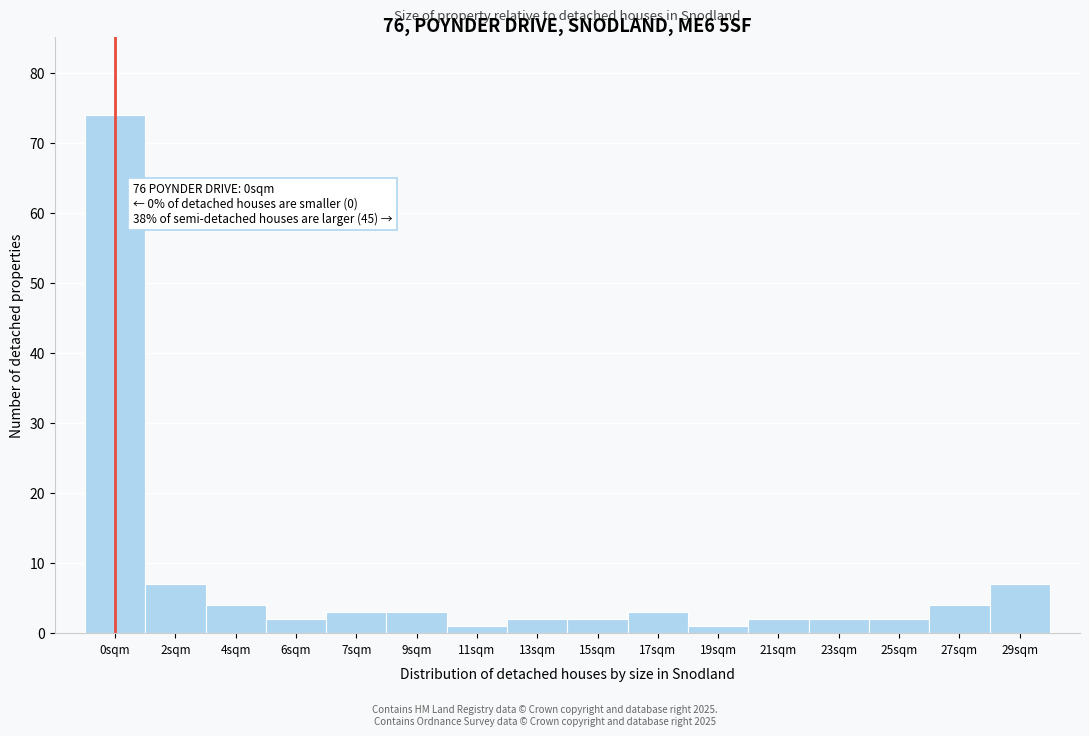

Reading left to right, transcribe all the data shown in this chart.

74	7	4	2	3	3	1	2	2	3	1	2	2	2	4	7